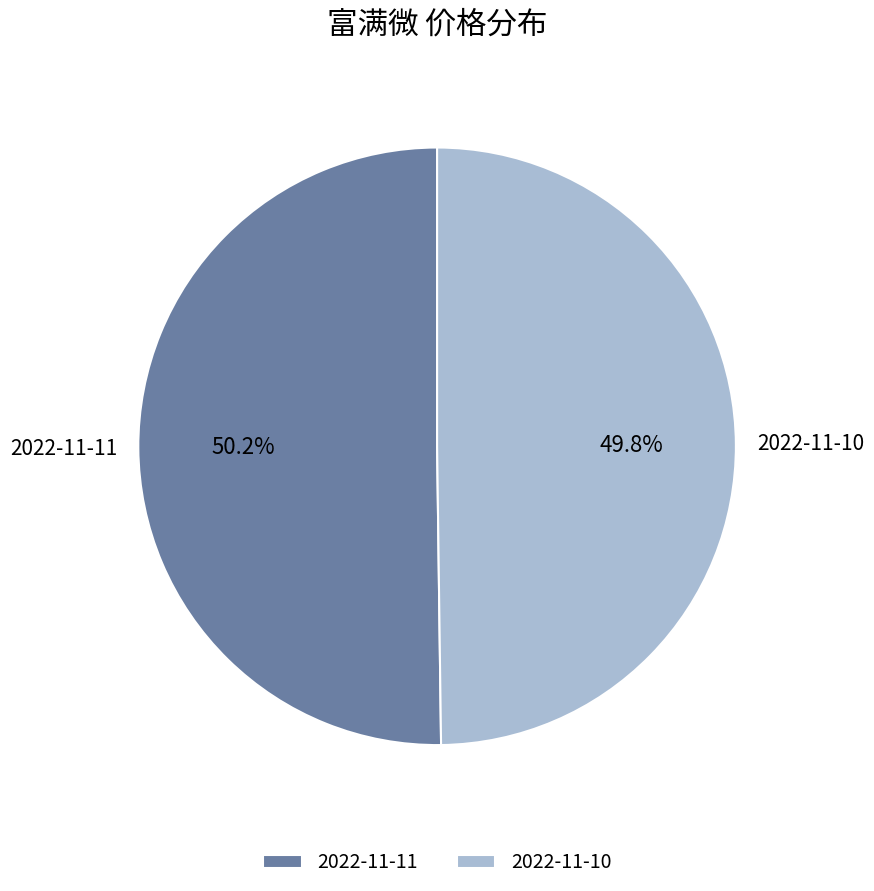

How much of the chart is everything except 2022-11-11?

49.8%